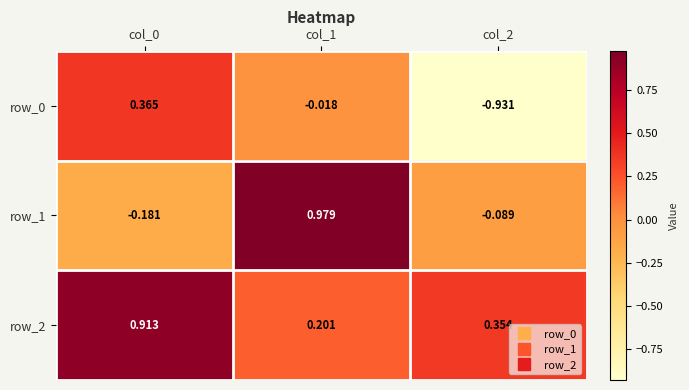

How many series are shown in this chart?

3